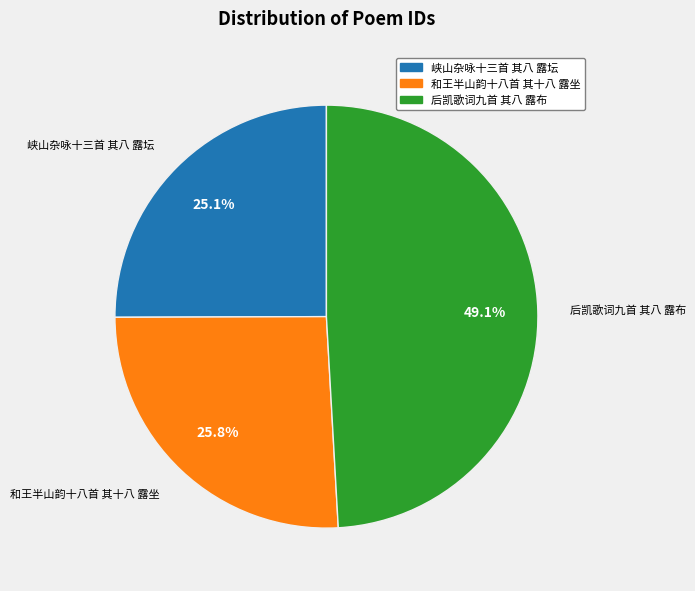

Is it true that 峡山杂咏十三首 其八 露坛 is 11% of the pie?

False